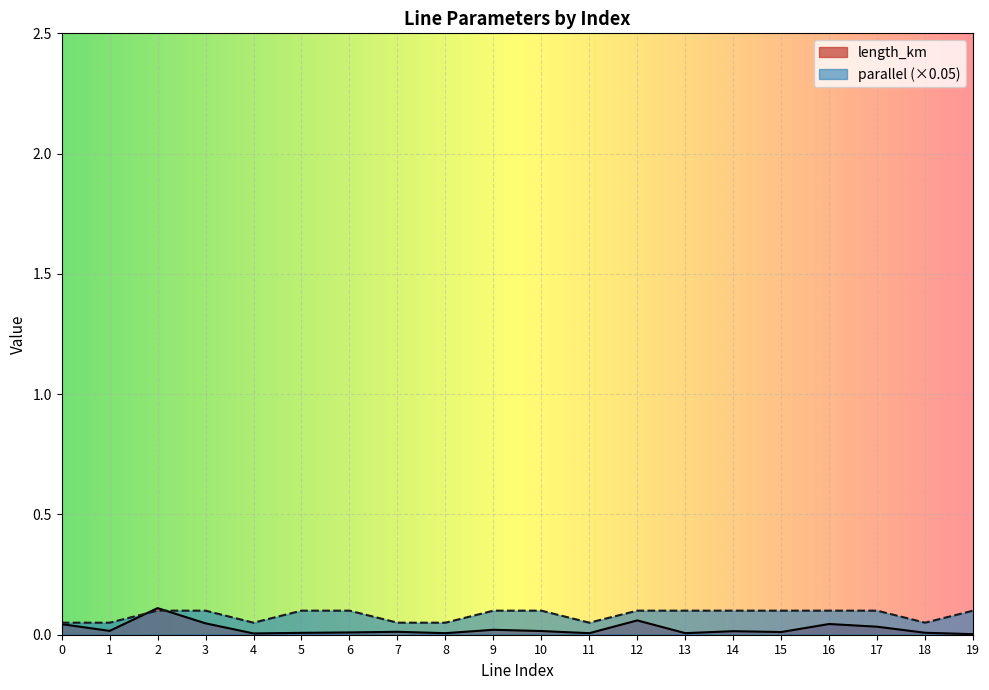

List the labels in order of parallel value, smallest first.

0, 1, 4, 7, 8, 11, 18, 2, 3, 5, 6, 9, 10, 12, 13, 14, 15, 16, 17, 19